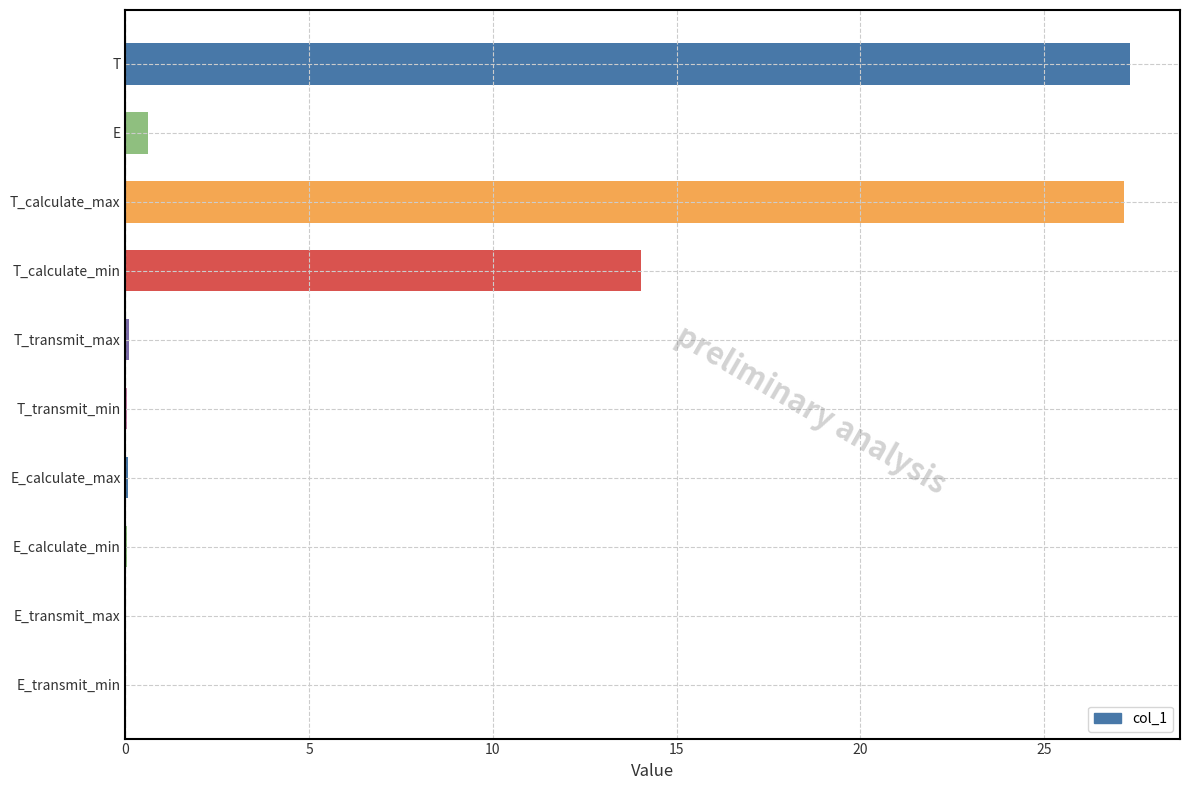

What is the greatest value displayed?

27.3